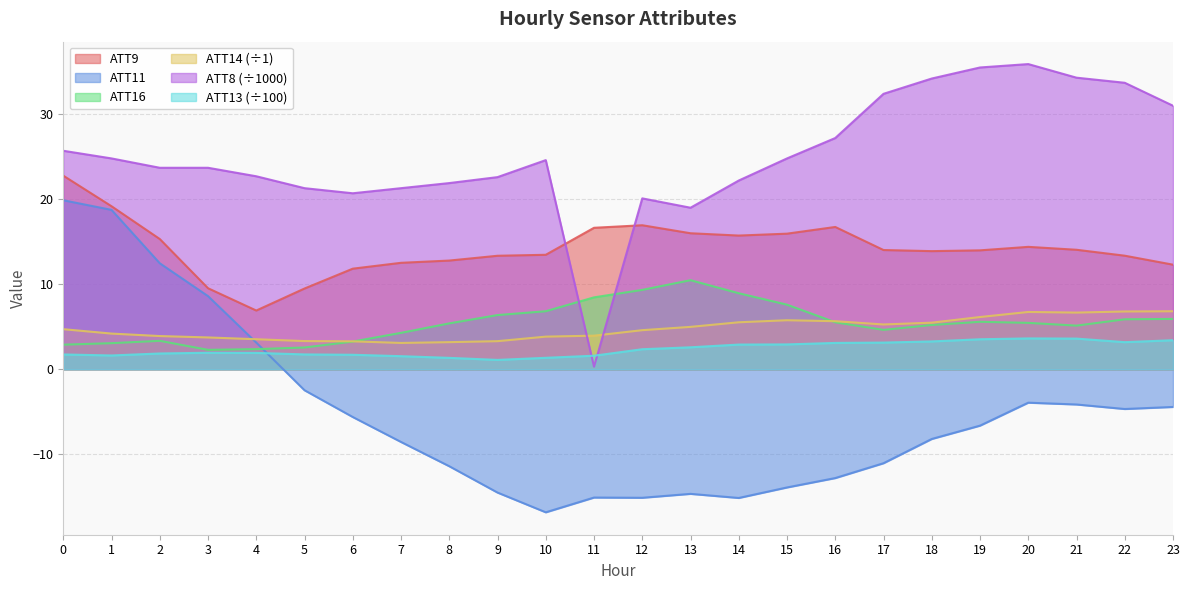

Reading right to left, what are all the values shown in this chart?

ATT8: 31.0	33.7	34.3	35.9	35.5	34.2	32.4	27.2	24.8	22.2	19.0	20.1	0.3	24.6	22.6	21.9	21.3	20.7	21.3	22.7	23.7	23.7	24.8	25.7
ATT9: 12.3	13.4	14.1	14.4	14.0	13.9	14.0	16.7	15.9	15.7	16.0	16.9	16.6	13.5	13.3	12.8	12.5	11.8	9.5	6.9	9.5	15.3	19.2	22.8
ATT11: -4.4	-4.7	-4.1	-3.9	-6.6	-8.2	-11.1	-12.8	-13.9	-15.1	-14.7	-15.1	-15.1	-16.8	-14.5	-11.4	-8.6	-5.6	-2.5	3.1	8.6	12.5	18.7	19.9
ATT13: 3.4	3.2	3.6	3.6	3.5	3.3	3.1	3.1	2.9	2.9	2.6	2.4	1.6	1.3	1.1	1.3	1.5	1.7	1.7	1.9	1.9	1.9	1.6	1.7
ATT14: 6.8	6.8	6.7	6.7	6.1	5.5	5.3	5.7	5.8	5.5	5.0	4.6	3.9	3.8	3.3	3.2	3.1	3.3	3.3	3.5	3.7	3.9	4.2	4.7
ATT16: 5.9	5.9	5.1	5.5	5.6	5.2	4.6	5.5	7.6	8.9	10.5	9.3	8.5	6.8	6.4	5.4	4.3	3.3	2.6	2.4	2.3	3.3	3.1	2.9